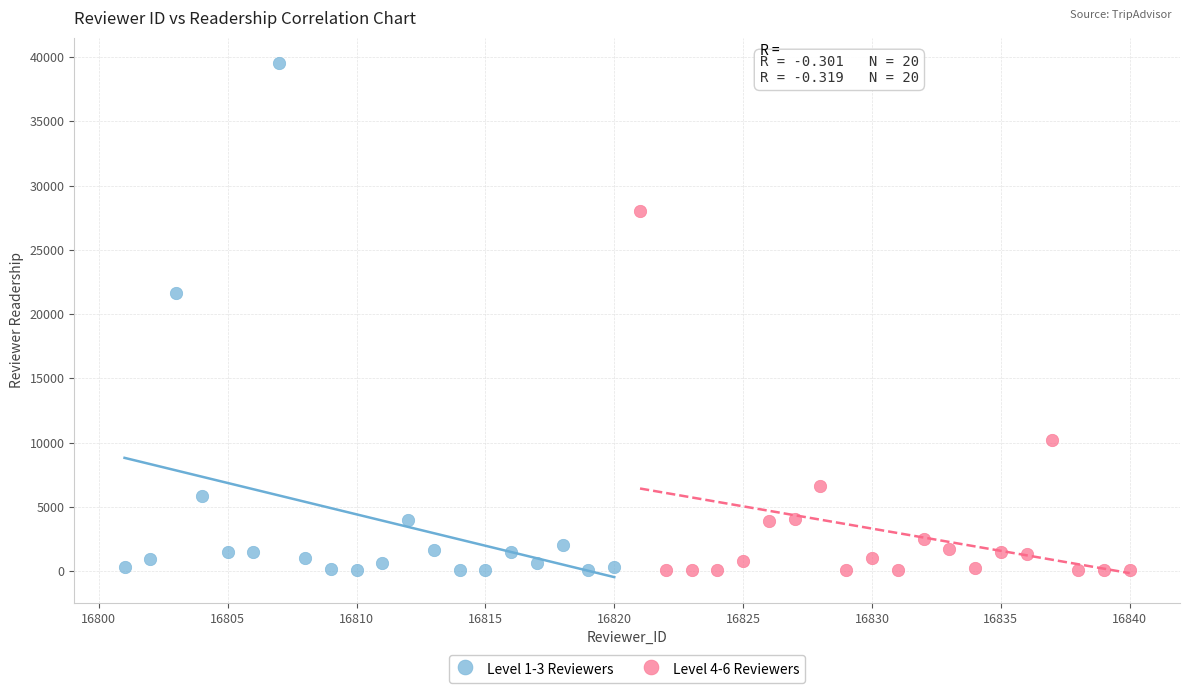

Which series has the largest Y range (max minus min)?

Level 1-3 Reviewers